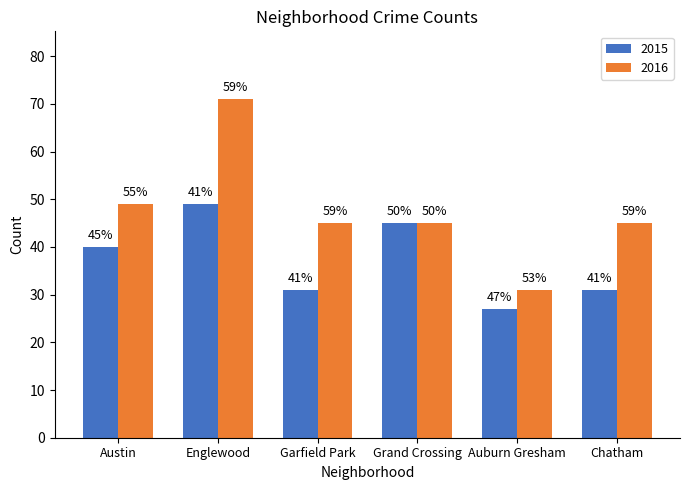

What is the label of the 3rd bar from the left?

Garfield Park